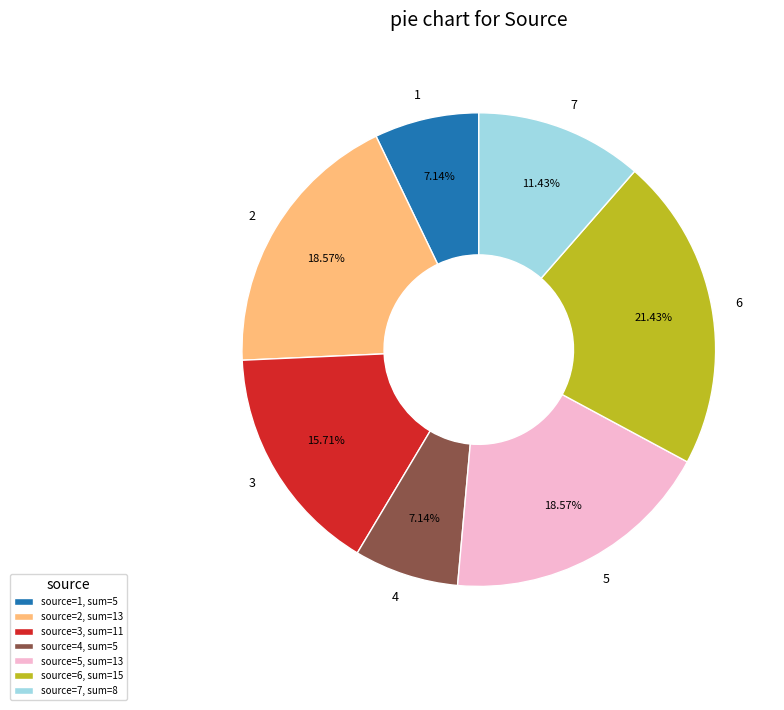

To the nearest percent, what is the difference between the 4 and 6 slice percentages?

14%